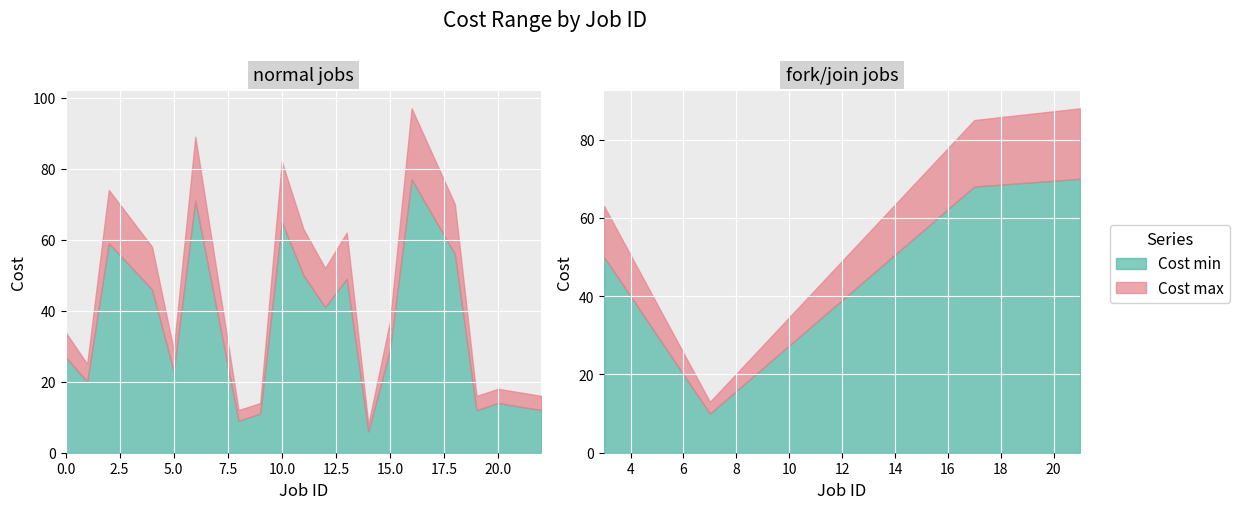

Is it true that Cost max equals 29 at 5?

True